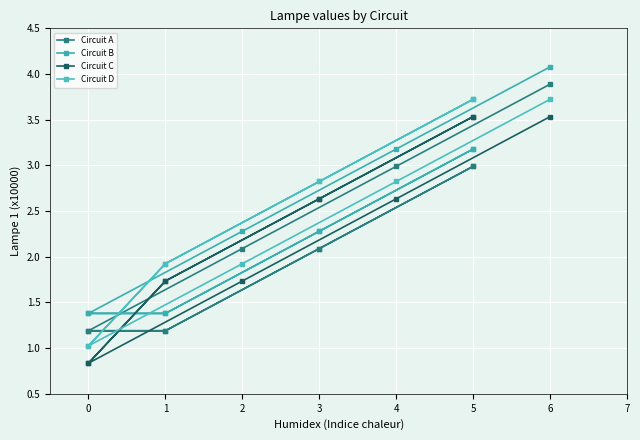

What is the sum of all Circuit D values?

27.5